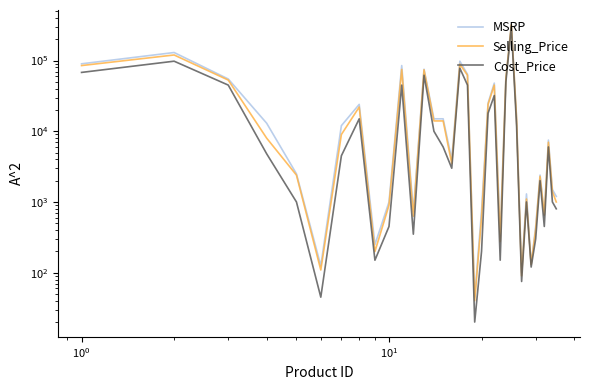

List the series in order of their peak value, highest first.

MSRP, Selling_Price, Cost_Price